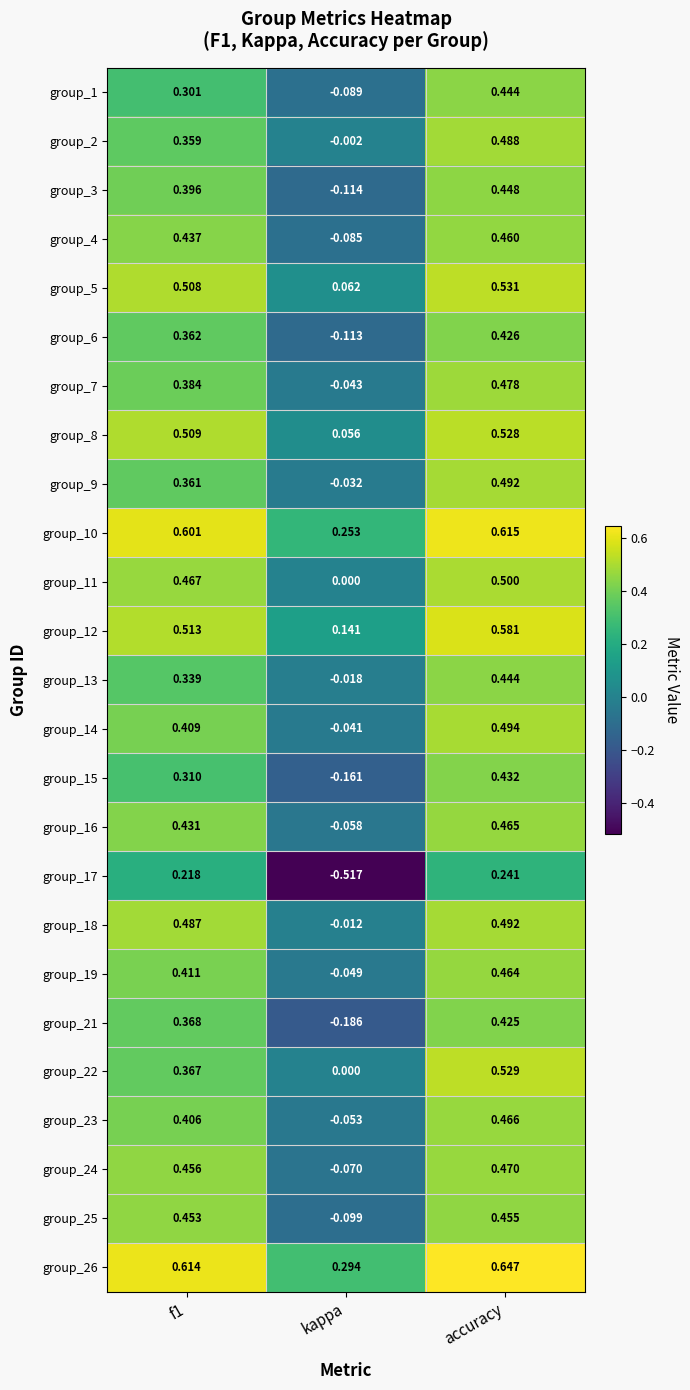

At which category is the sum across all series the highest?

accuracy